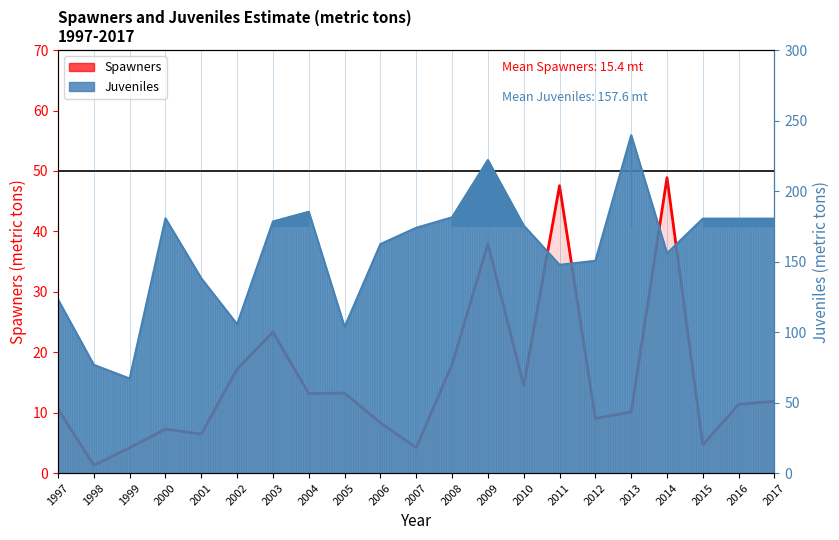

Reading left to right, transcribe all the data shown in this chart.

1997=10.6	1998=1.3	1999=4.2	2000=7.3	2001=6.4	2002=17.2	2003=23.3	2004=13.2	2005=13.2	2006=8.3	2007=4.2	2008=18.0	2009=37.9	2010=14.5	2011=47.6	2012=9.0	2013=10.1	2014=48.9	2015=4.7	2016=11.4	2017=11.9